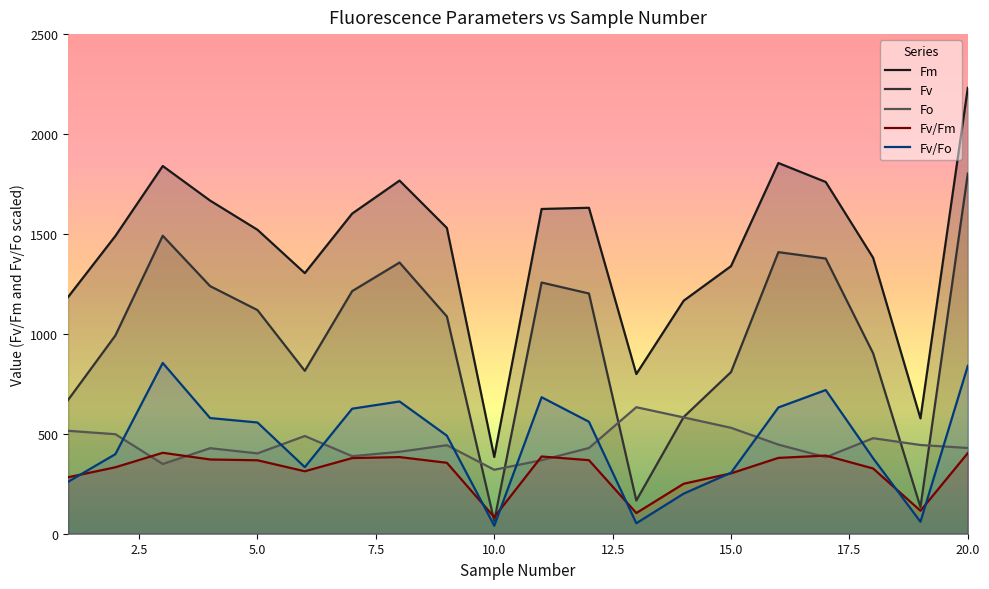

Reading left to right, list all the values displayed in this chart.

Fm: 1=1184.0	2=1490.0	3=1840.0	4=1667.0	5=1521.0	6=1304.0	7=1602.0	8=1767.0	9=1530.0	10=384.0	11=1625.0	12=1631.0	13=799.0	14=1166.0	15=1339.0	16=1855.0	17=1760.0	18=1381.0	19=577.0	20=2231.0
Fv: 1=669.0	2=992.0	3=1491.0	4=1239.0	5=1119.0	6=815.0	7=1214.0	8=1357.0	9=1087.0	10=64.0	11=1257.0	12=1202.0	13=166.0	14=584.0	15=809.0	16=1409.0	17=1377.0	18=903.0	19=133.0	20=1802.0
Fo: 1=515.0	2=498.0	3=349.0	4=428.0	5=402.0	6=489.0	7=388.0	8=410.0	9=443.0	10=320.0	11=368.0	12=429.0	13=633.0	14=582.0	15=530.0	16=446.0	17=383.0	18=478.0	19=444.0	20=429.0
Fv/Fm: 1=282.5	2=332.5	3=405.0	4=371.5	5=367.5	6=312.5	7=378.5	8=383.5	9=355.0	10=83.0	11=386.5	12=368.0	13=103.5	14=250.0	15=302.0	16=379.5	17=391.0	18=326.5	19=115.0	20=403.5
Fv/Fo: 1=259.8	2=398.2	3=854.4	4=578.8	5=556.6	6=333.2	7=625.6	8=661.8	9=490.6	10=40.0	11=683.0	12=560.2	13=52.4	14=200.6	15=305.2	16=631.8	17=719.0	18=377.8	19=59.8	20=840.0